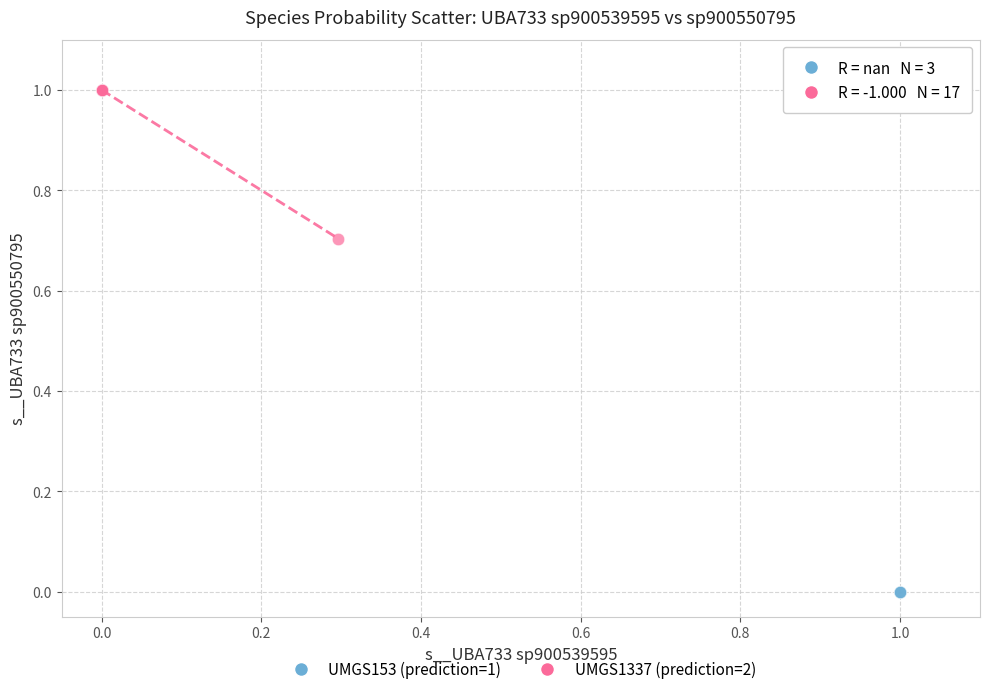

Which series contains the lowest Y value?

UMGS153 (prediction=1)